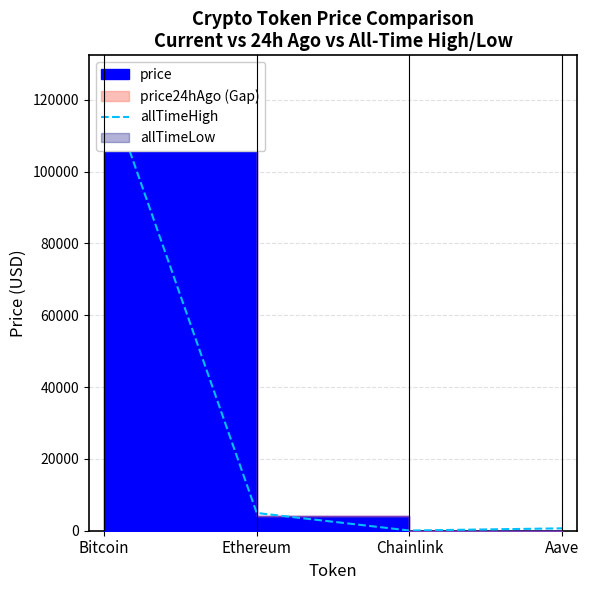

Does the chart display data point markers on the line(s)?

No